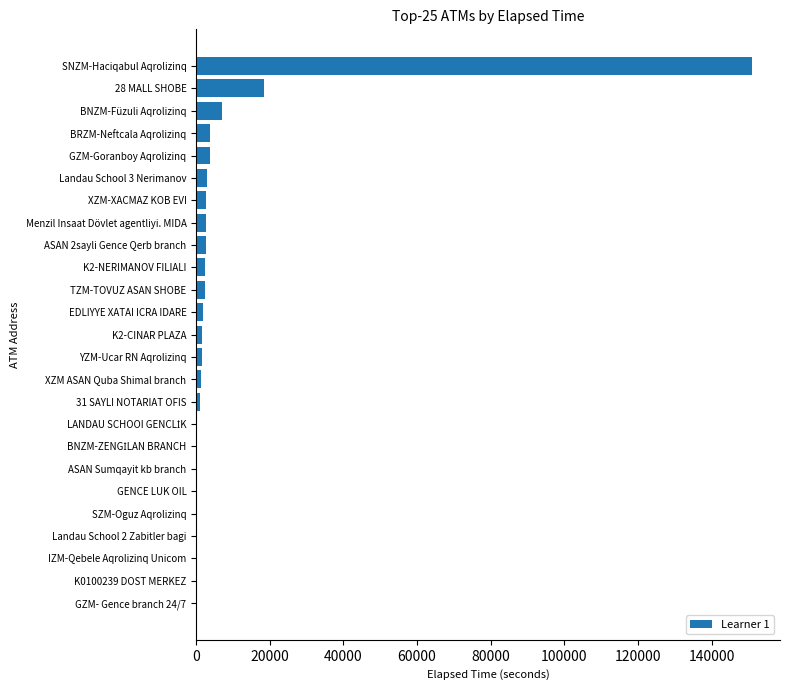

Where is the data nearest to the value 75524?

28 MALL SHOBE